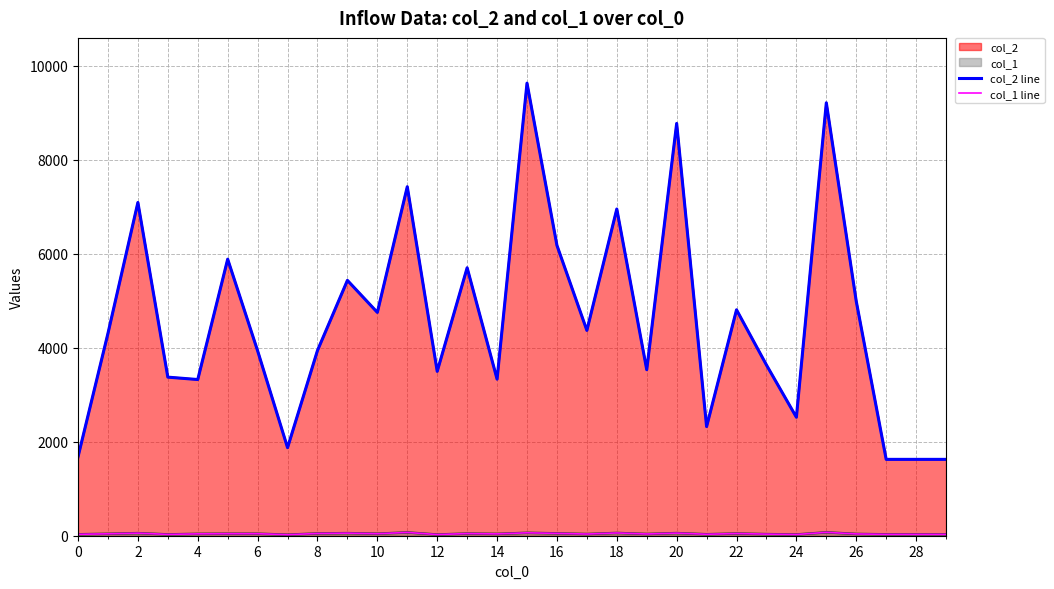

Where is the first local minimum for col_1 line?

4